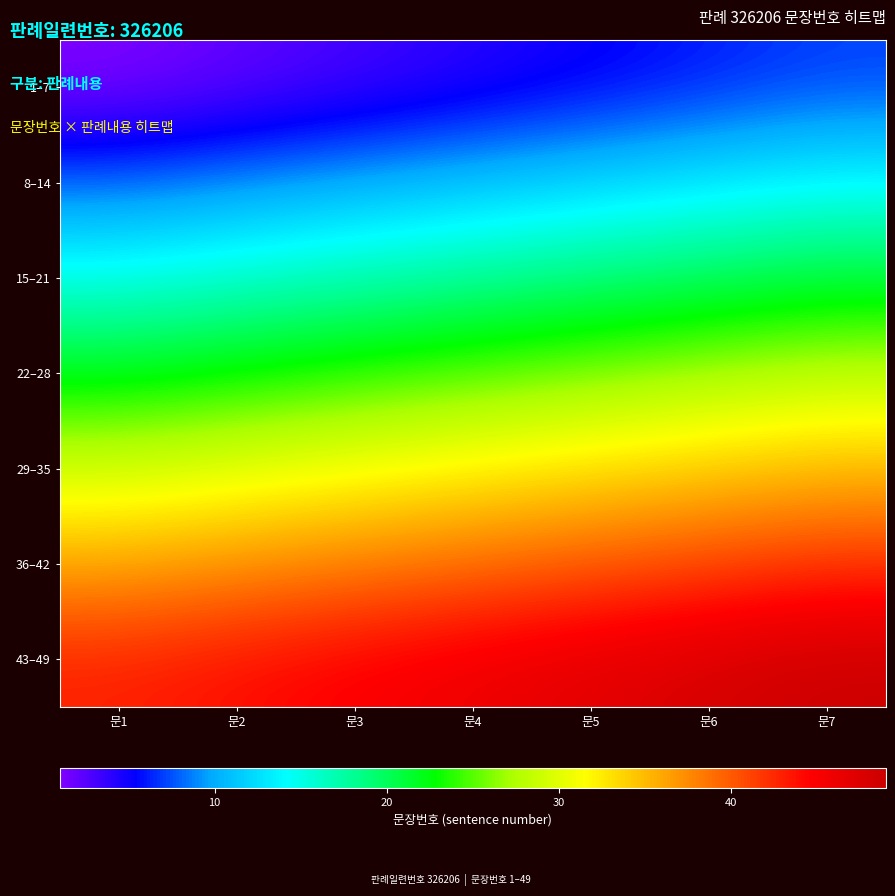

Between 문4 and 문7, which is larger?

문7